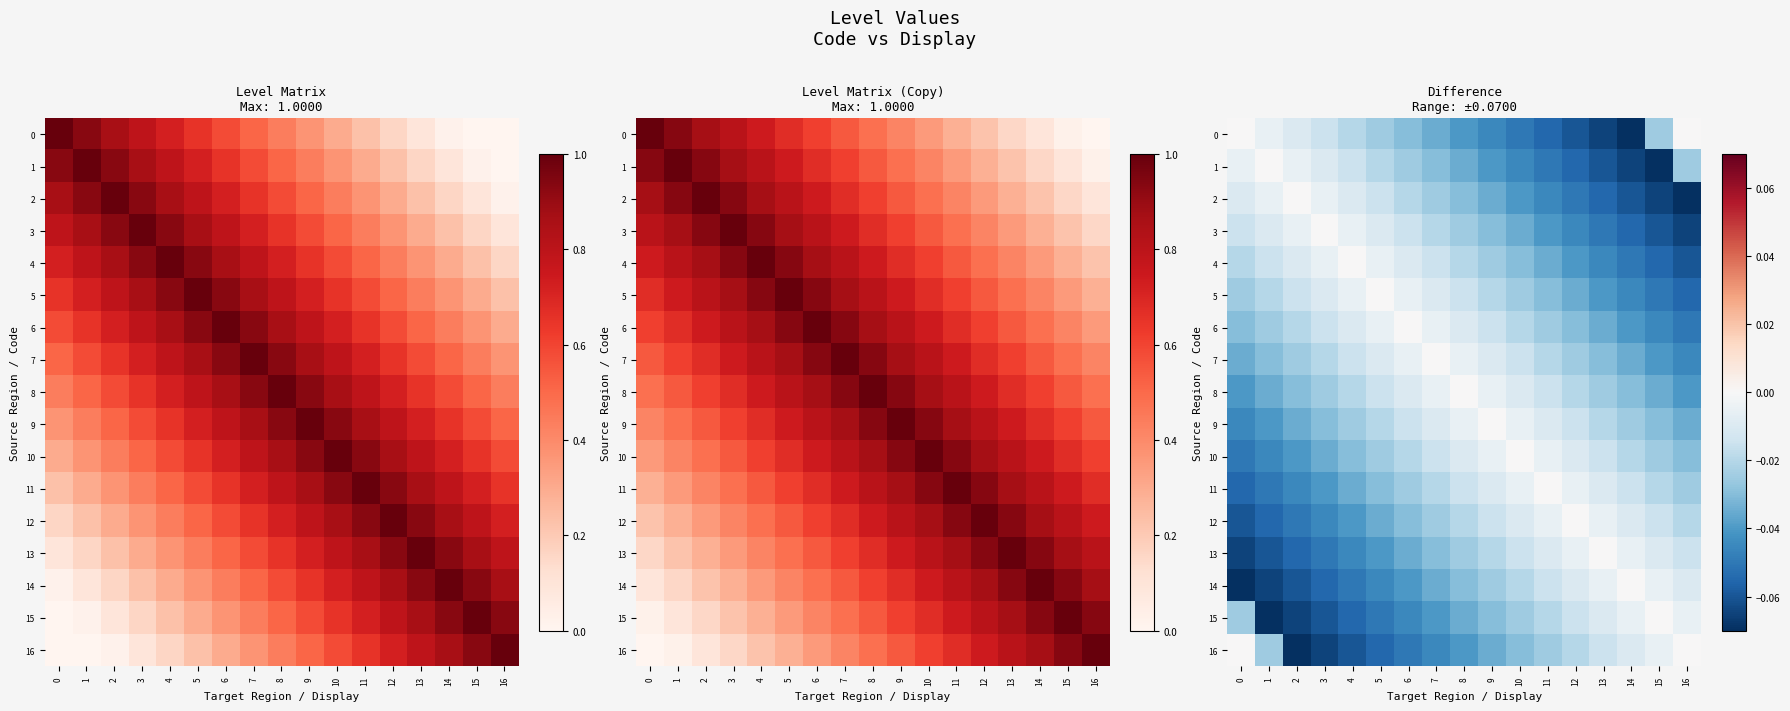

Which category has the lowest value in the 2 series?

16